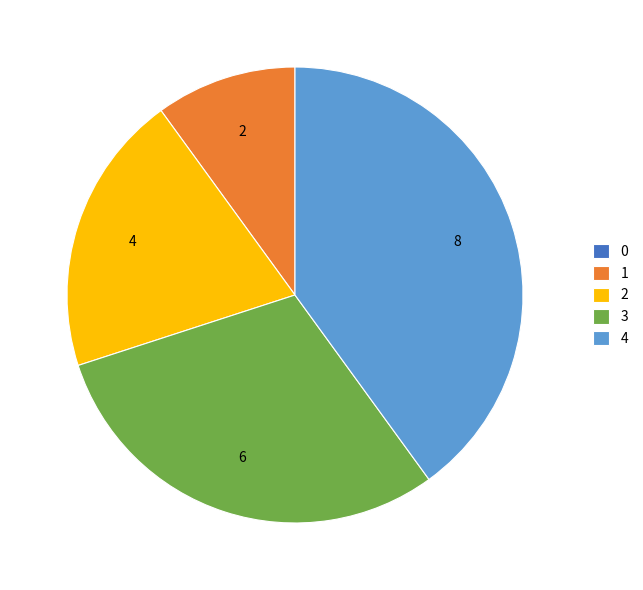

True or false: 1 accounts for 17% of the total.

False